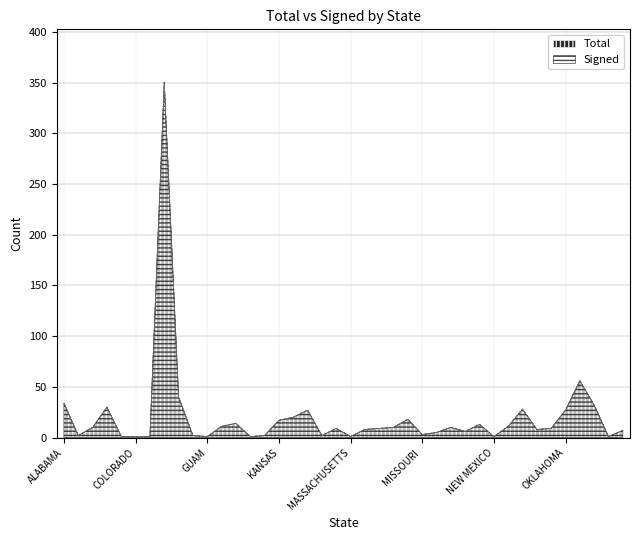

The value of Signed at SOUTH DAKOTA is 7. True or false?

True